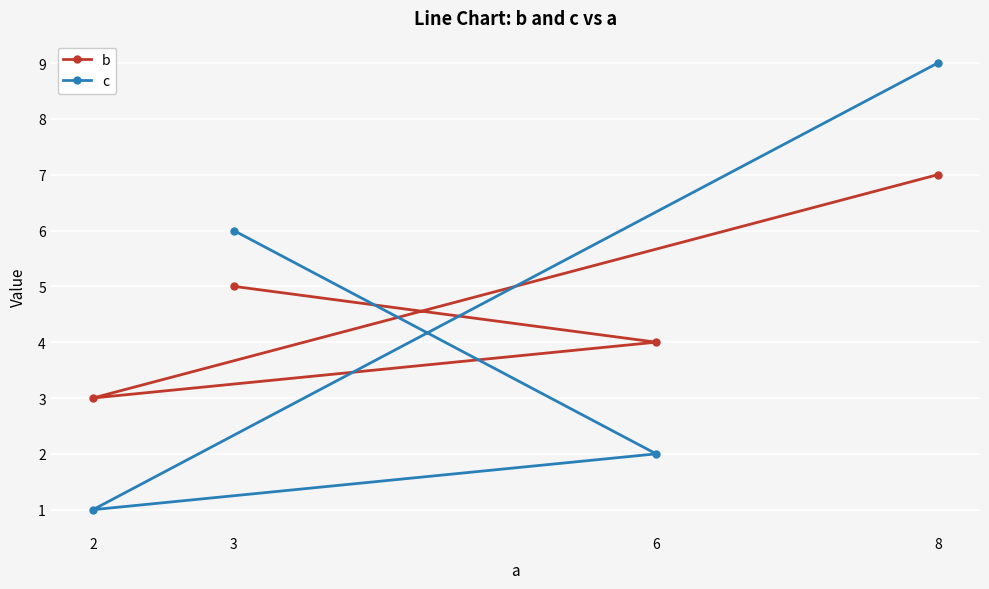

The value of c at 3 is 6. True or false?

True